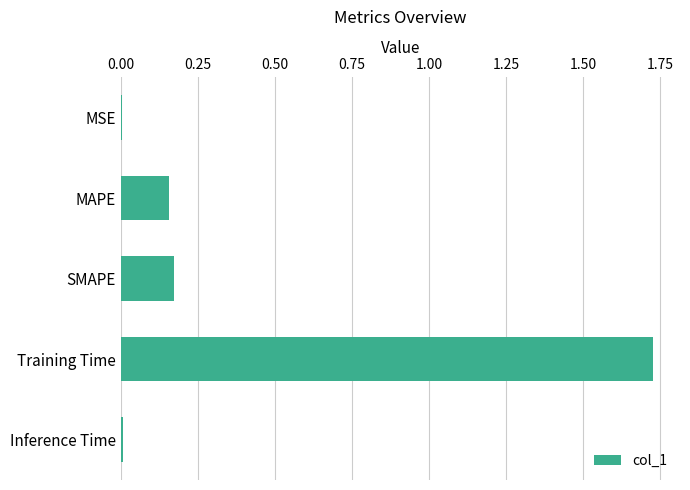

Which has a higher value, MAPE or Training Time?

Training Time